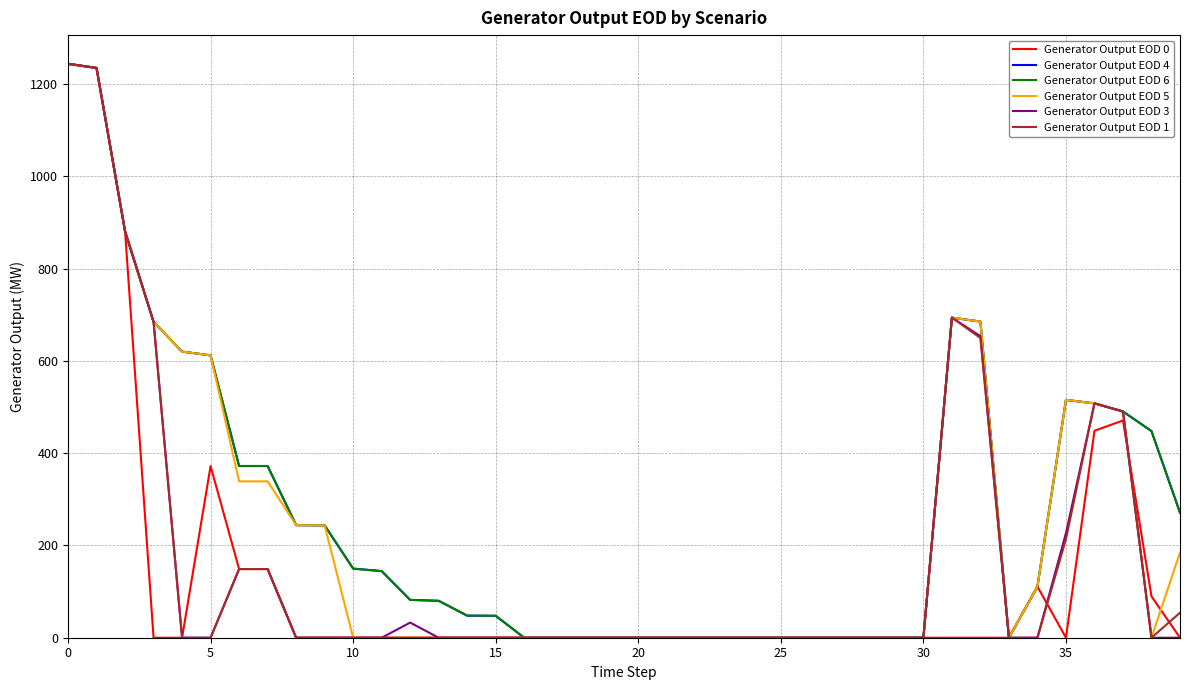

What is the greatest value displayed?

1244.0